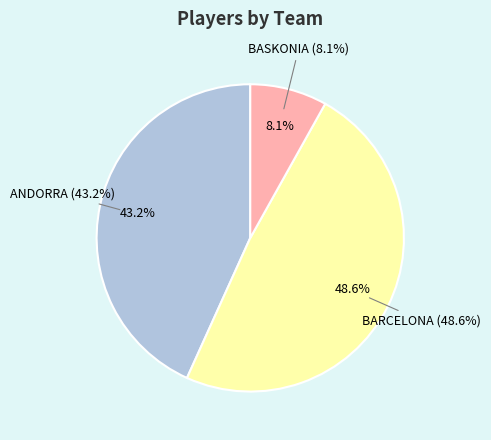

The ANDORRA slice represents 35% of the pie. True or false?

False